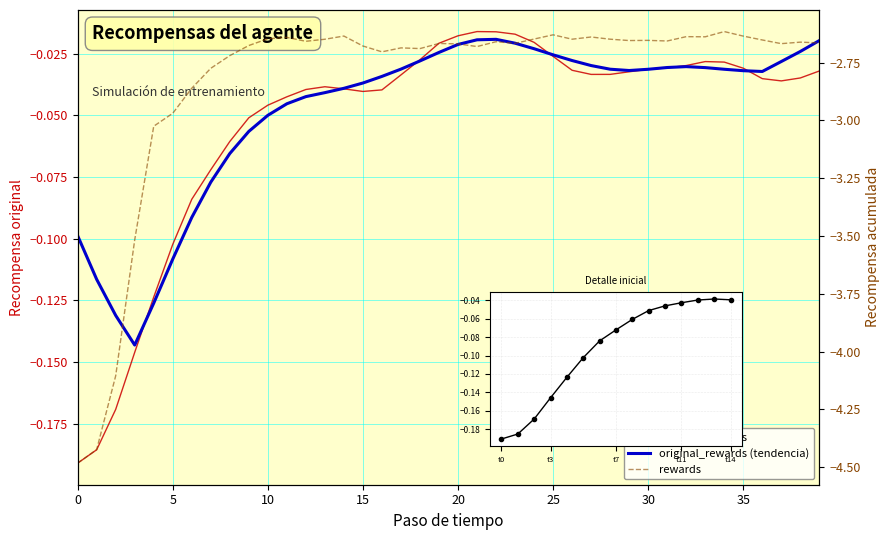

True or false: original_rewards and rewards intersect in this chart.

False